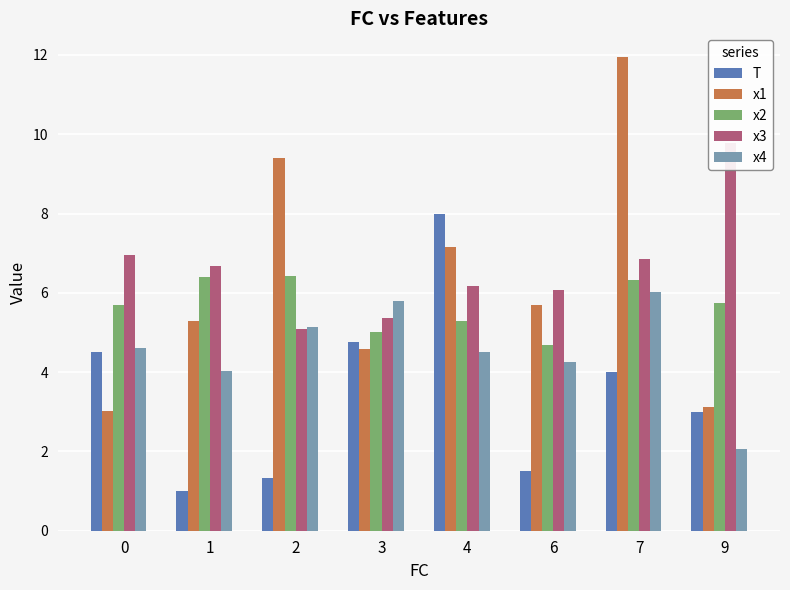

At how many categories does at least one series exceed 5?

8